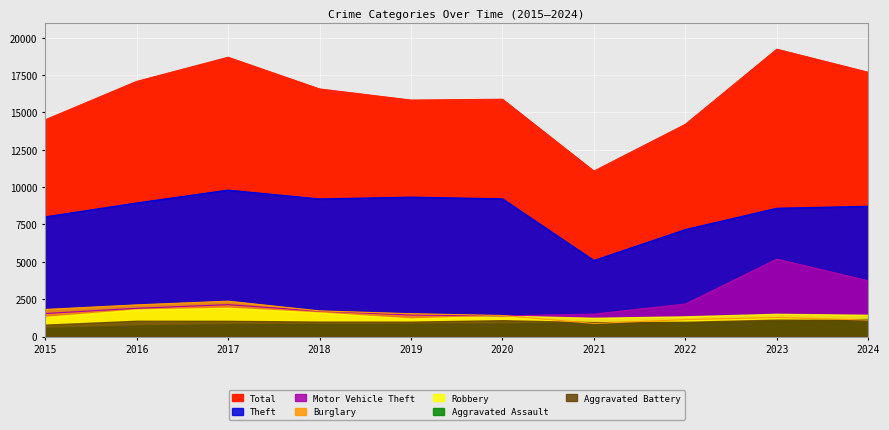

What is the difference between the highest and lowest values at 2024?

16574